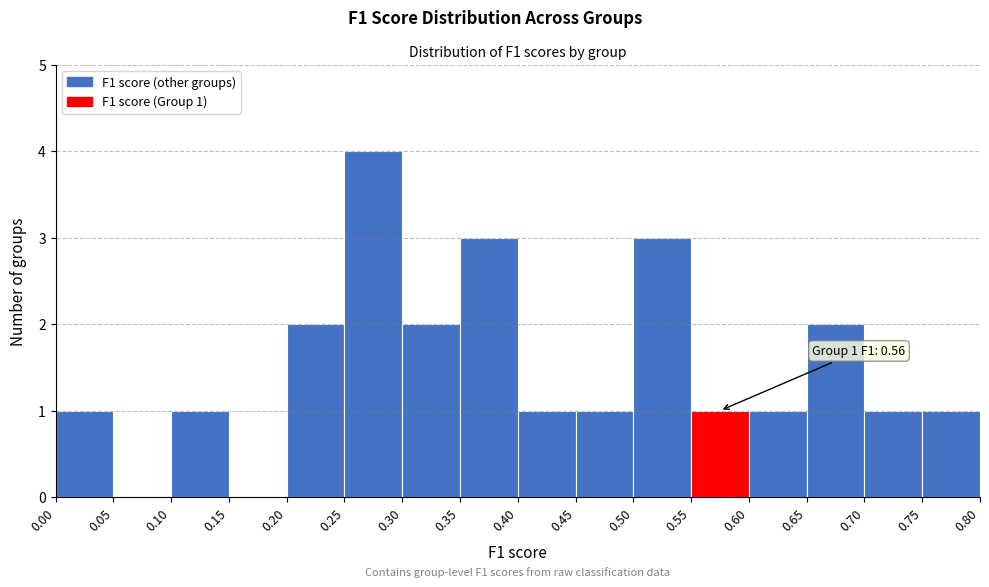

Which range on the x-axis has the tallest bar?

0.25 to 0.30